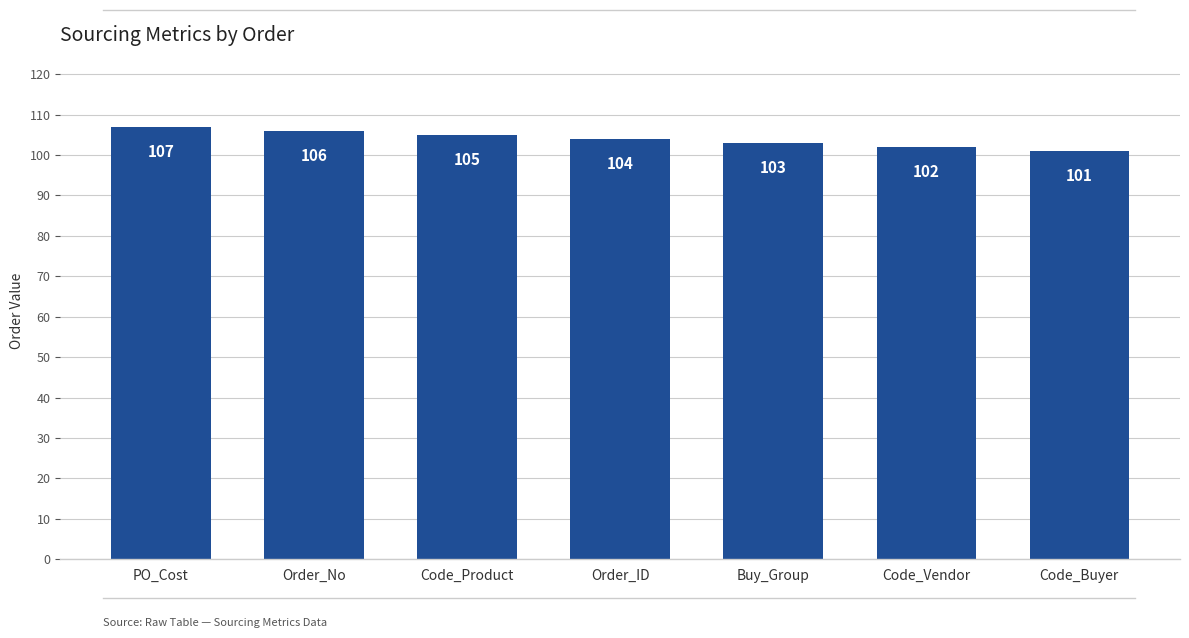

Which label corresponds to the smallest value in the chart?

Code_Buyer